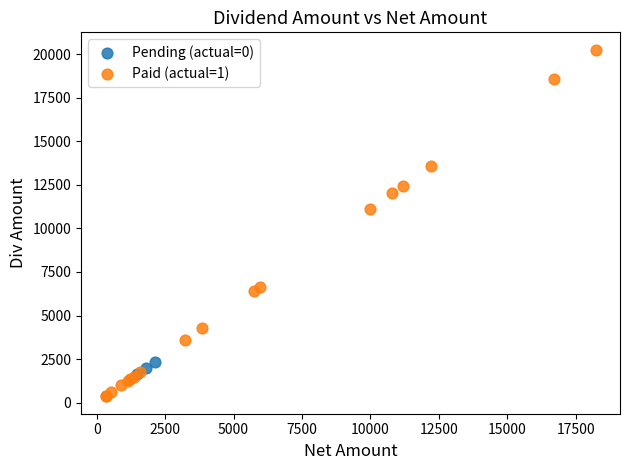

Which series reaches the maximum Y coordinate?

Paid (actual=1)